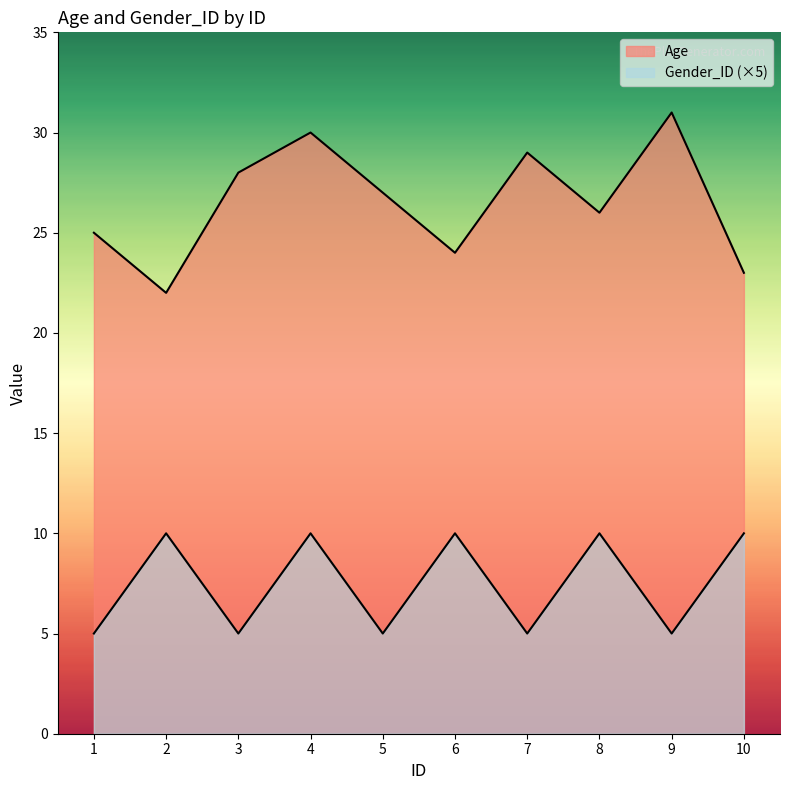

Which series has the largest range (max minus min)?

Age